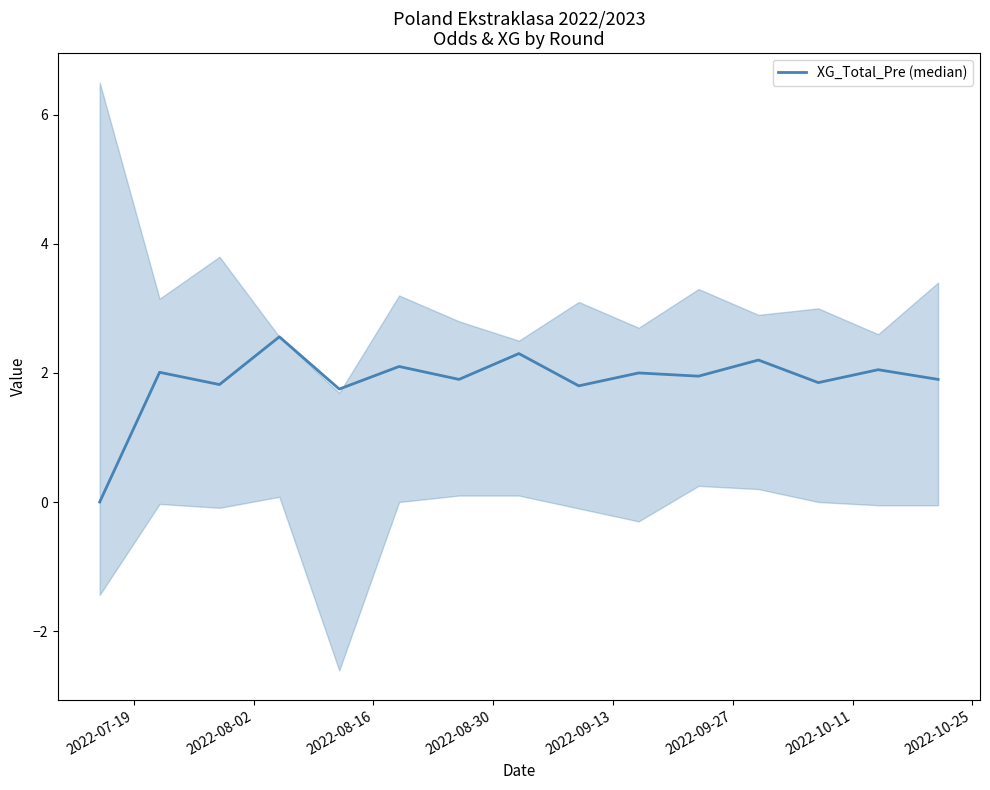

What is the difference between the second highest and minimum values?

2.3